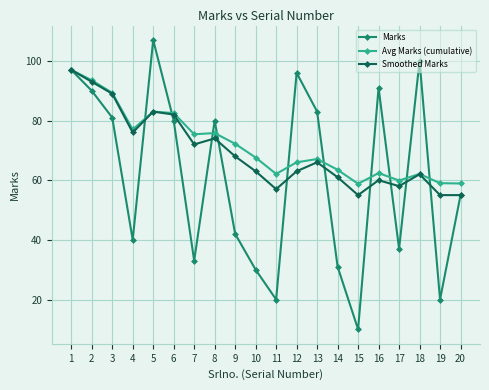

Where is Smoothed Marks nearest to the value 76?

4